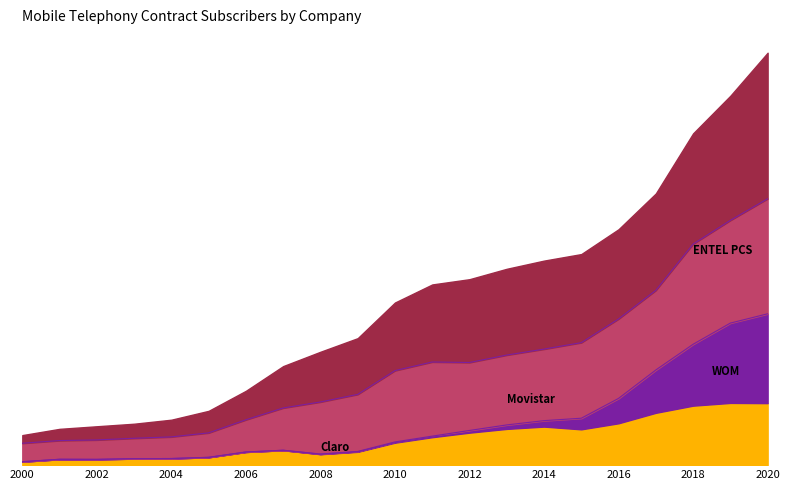

Which series has the largest range (max minus min)?

ENTEL PCS